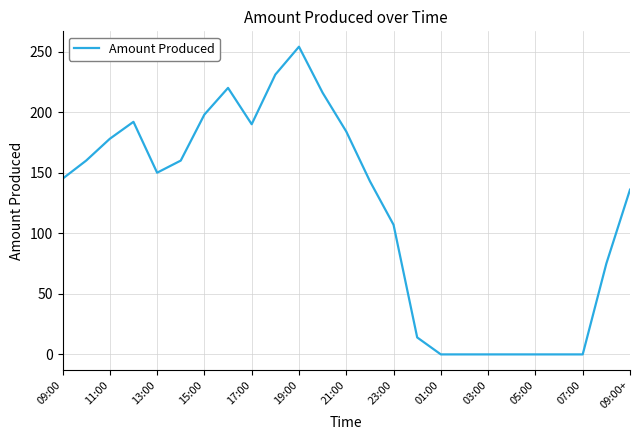

What is the maximum value shown in the chart?

254